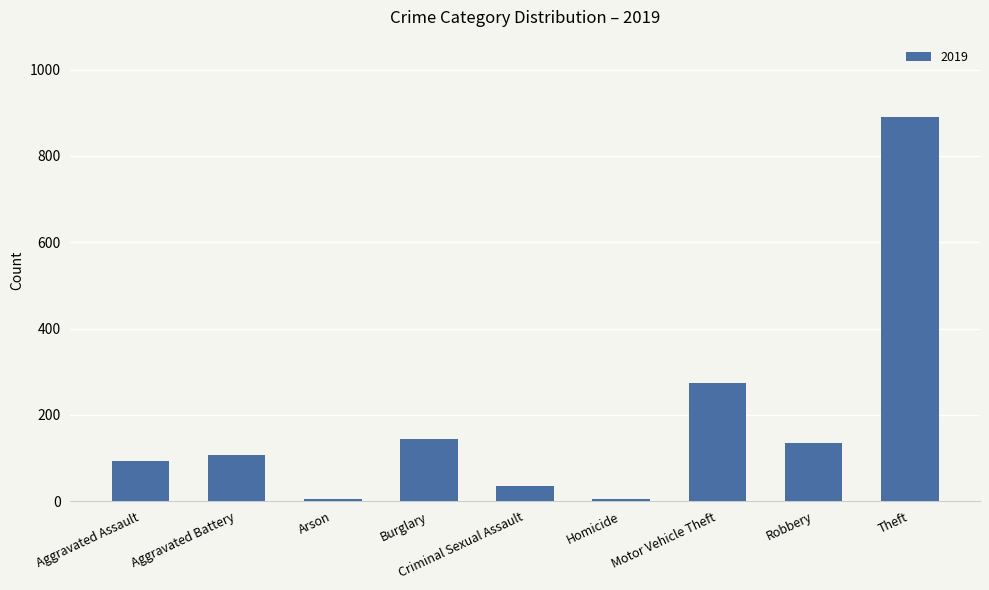

What is the greatest value displayed?

891